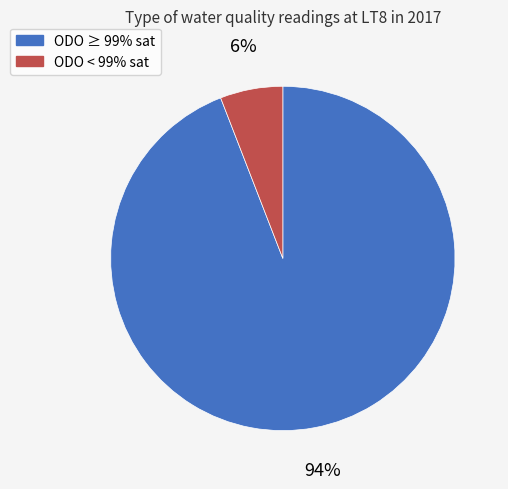

How many slices are in this pie chart?

2